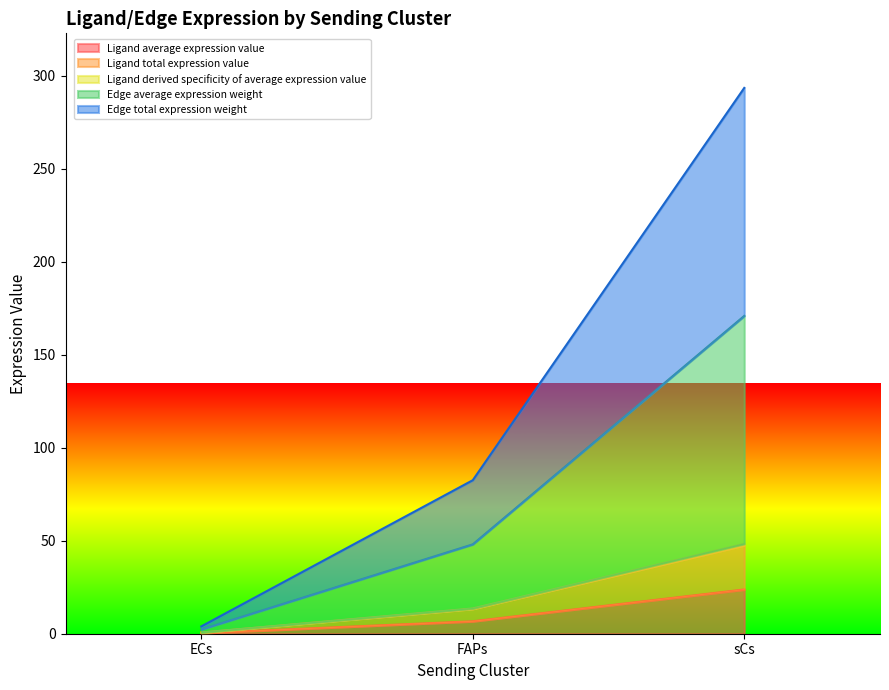

List the labels in order of Edge average expression weight value, smallest first.

ECs, FAPs, sCs